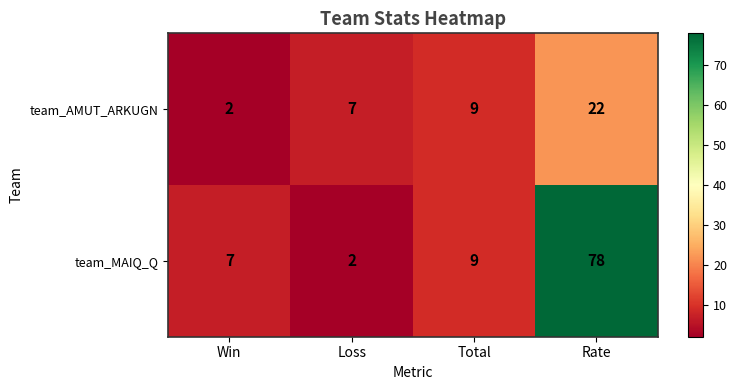

Which series changed the most between Loss and Total?

team_MAIQ_Q